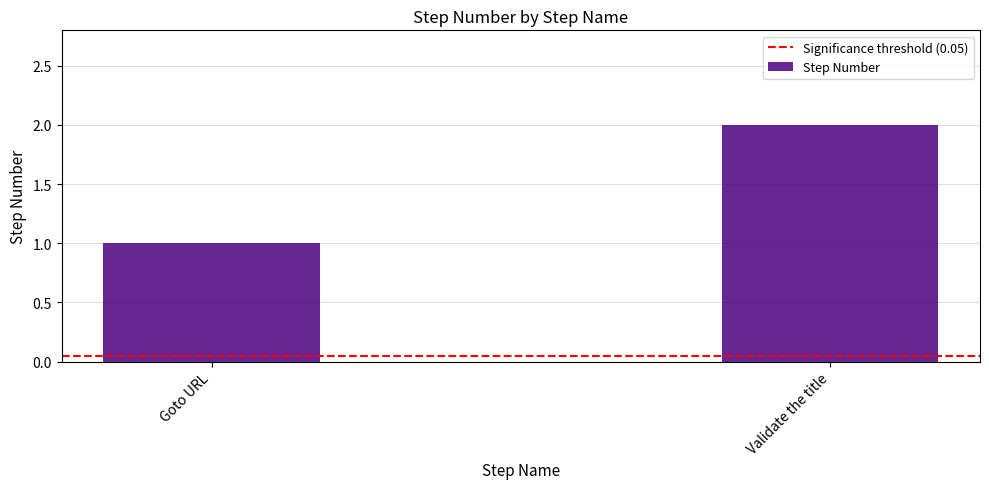

Between Validate the title and Goto URL, which is larger?

Validate the title